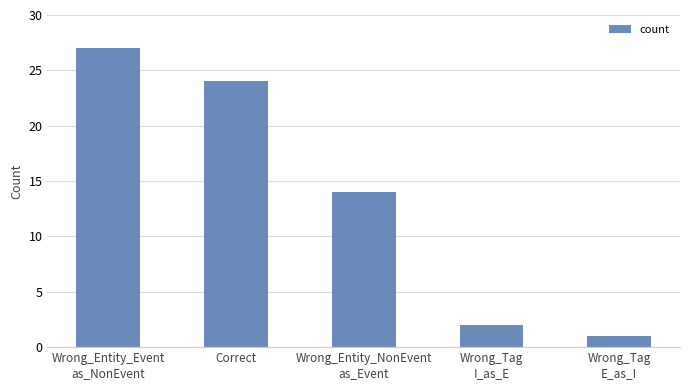

List the labels in order of value, largest first.

Wrong_Entity_Event
as_NonEvent, Correct, Wrong_Entity_NonEvent
as_Event, Wrong_Tag
I_as_E, Wrong_Tag
E_as_I